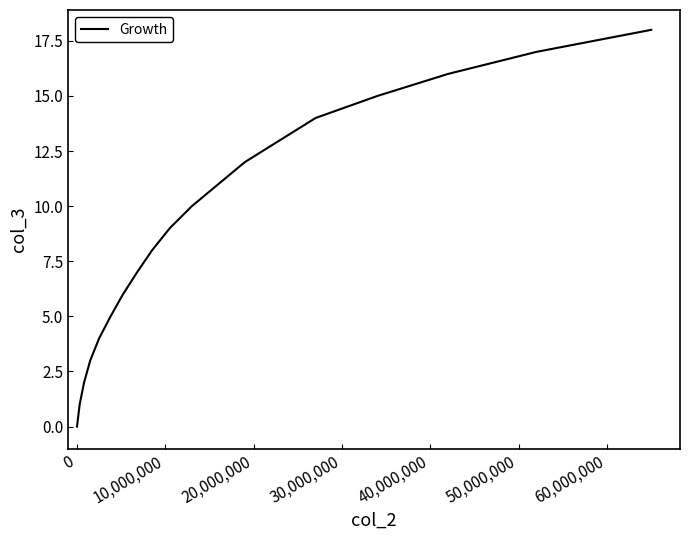

True or false: there are more than 2 points higher than both neighbors.

False